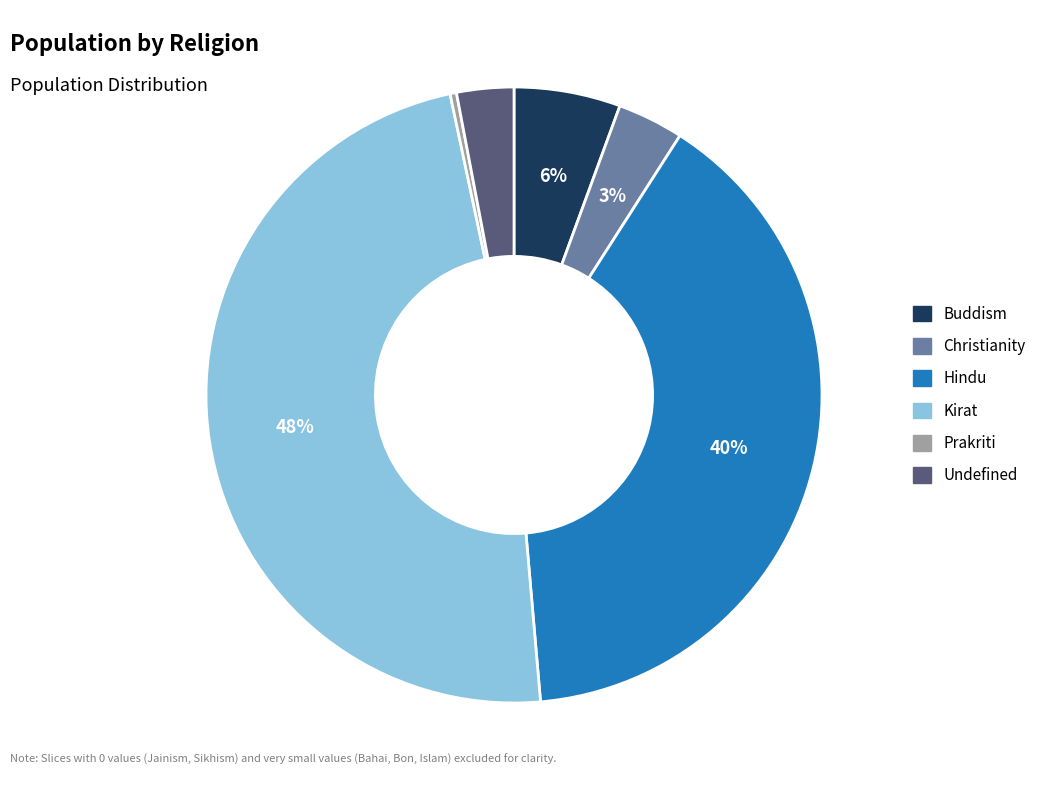

To the nearest percent, what percentage of the pie is Undefined?

3%